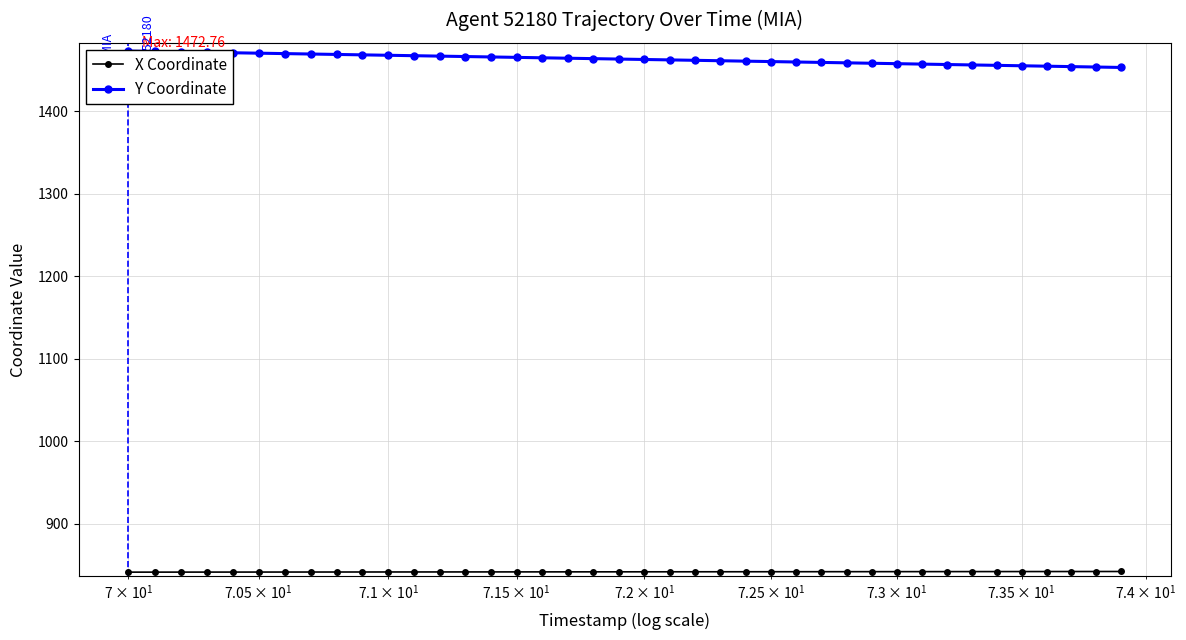

What are all the series names shown in the legend?

X Coordinate, Y Coordinate